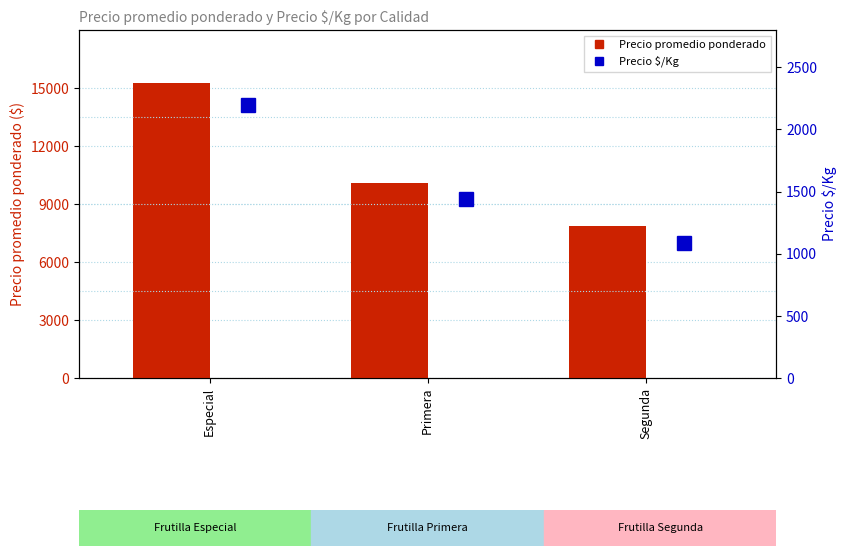

The Precio $/Kg series shows 1089 at Segunda. True or false?

True